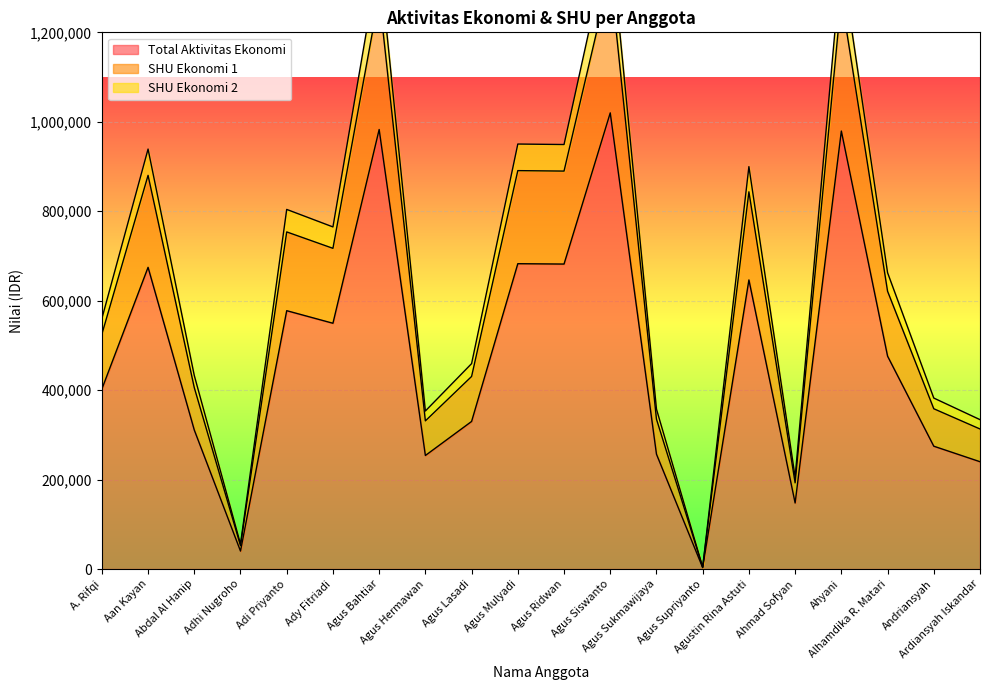

How many data points in SHU Ekonomi 2 are above 662618?

9